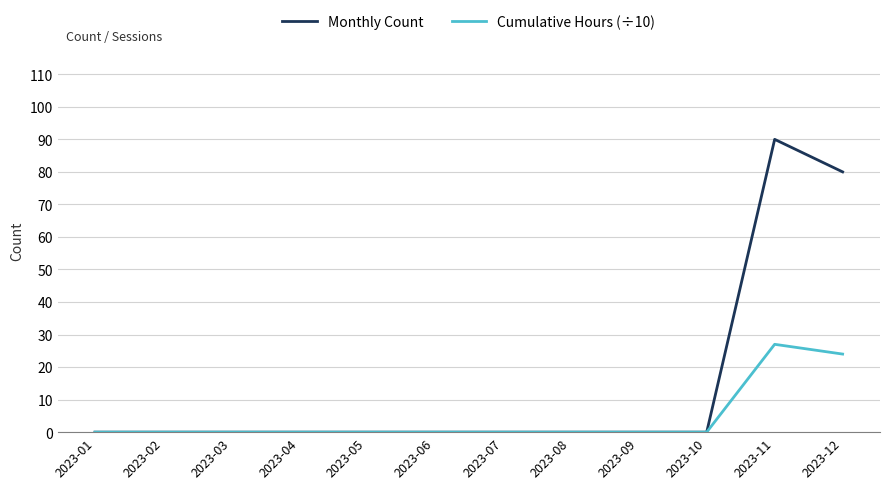

Which series has the widest spread of values?

Monthly Count